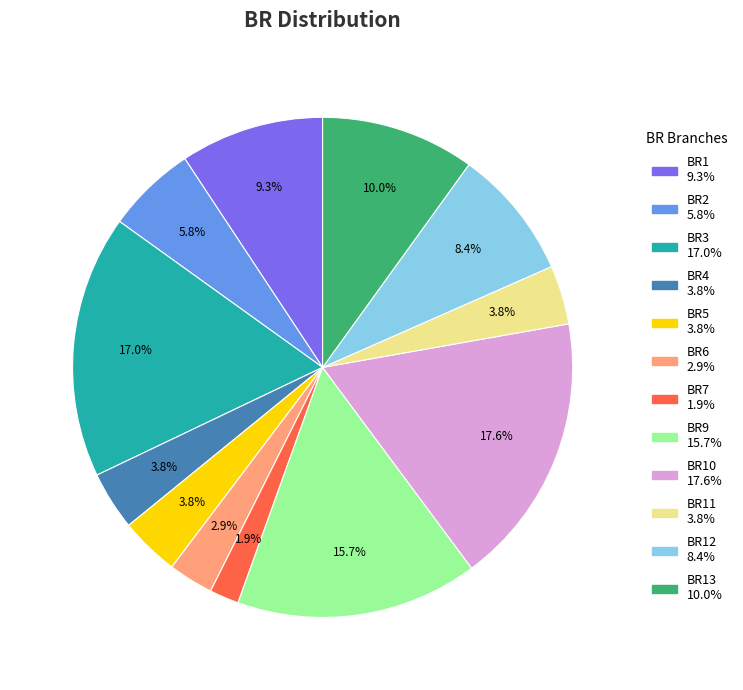

Is there any slice that represents more than half of the pie?

No